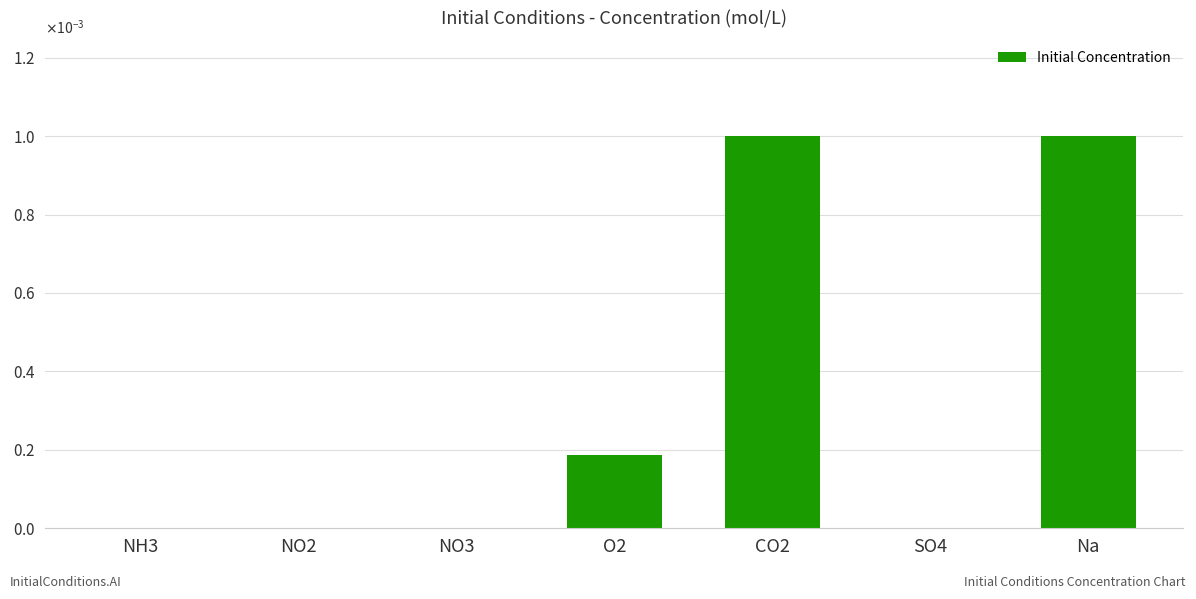

List the labels in order of value, smallest first.

SO4, NH3, NO2, NO3, O2, CO2, Na